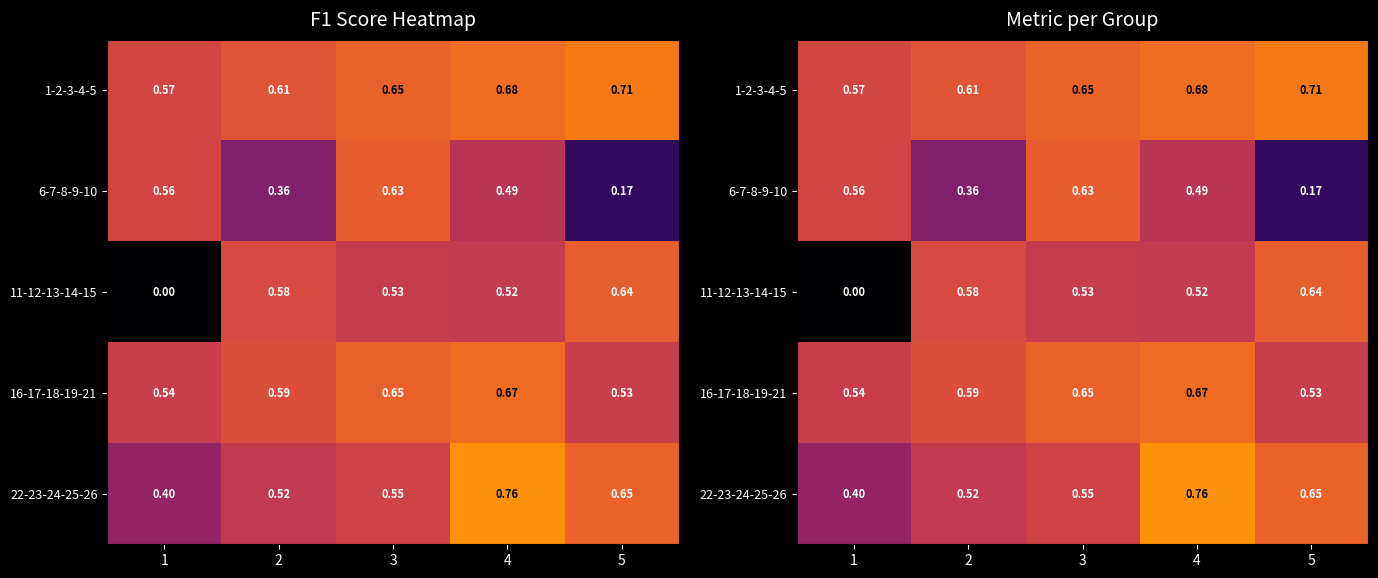

Is it true that 22-23-24-25-26 equals 1.0 at 3?

False